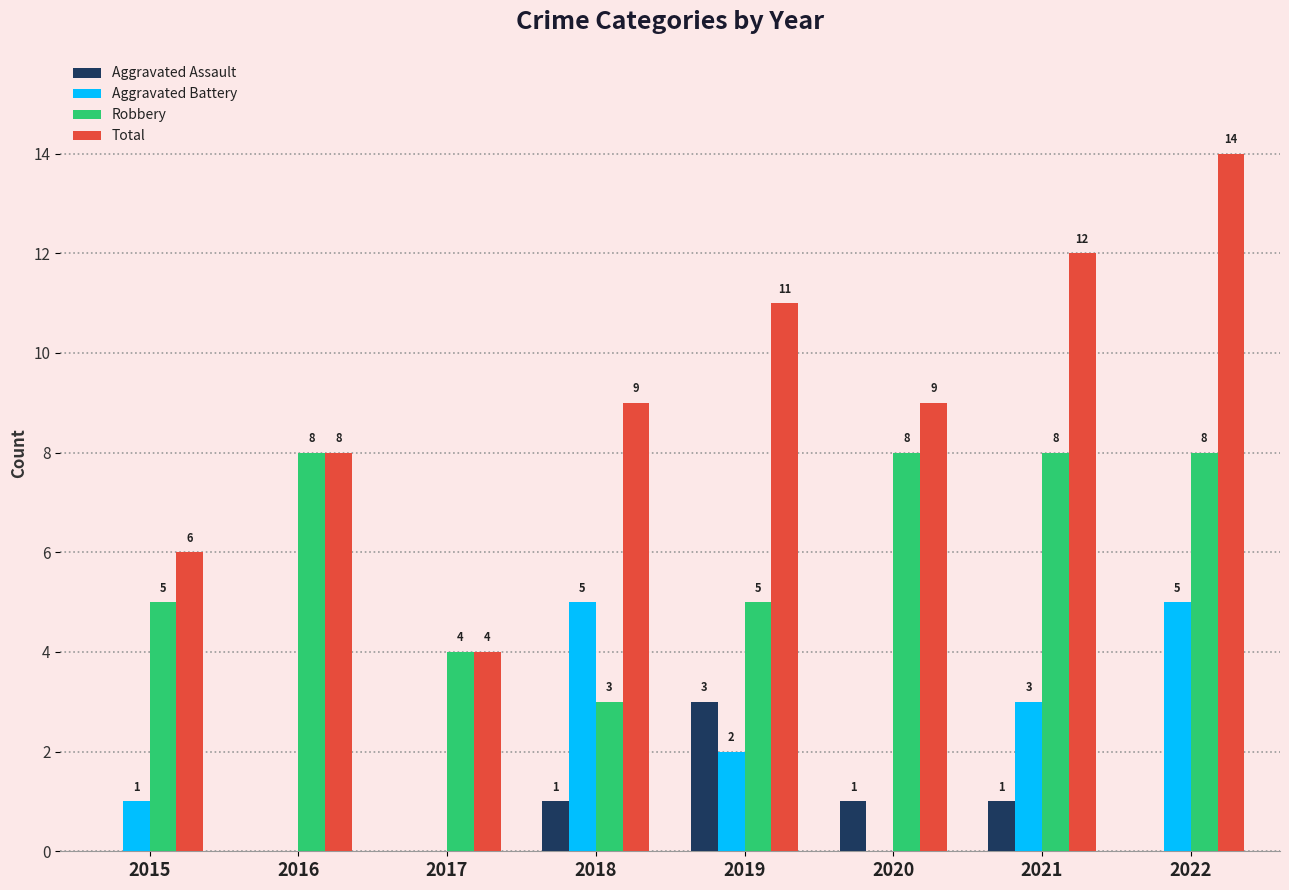

What is the sum of the Total values at 2021 and 2017?

16